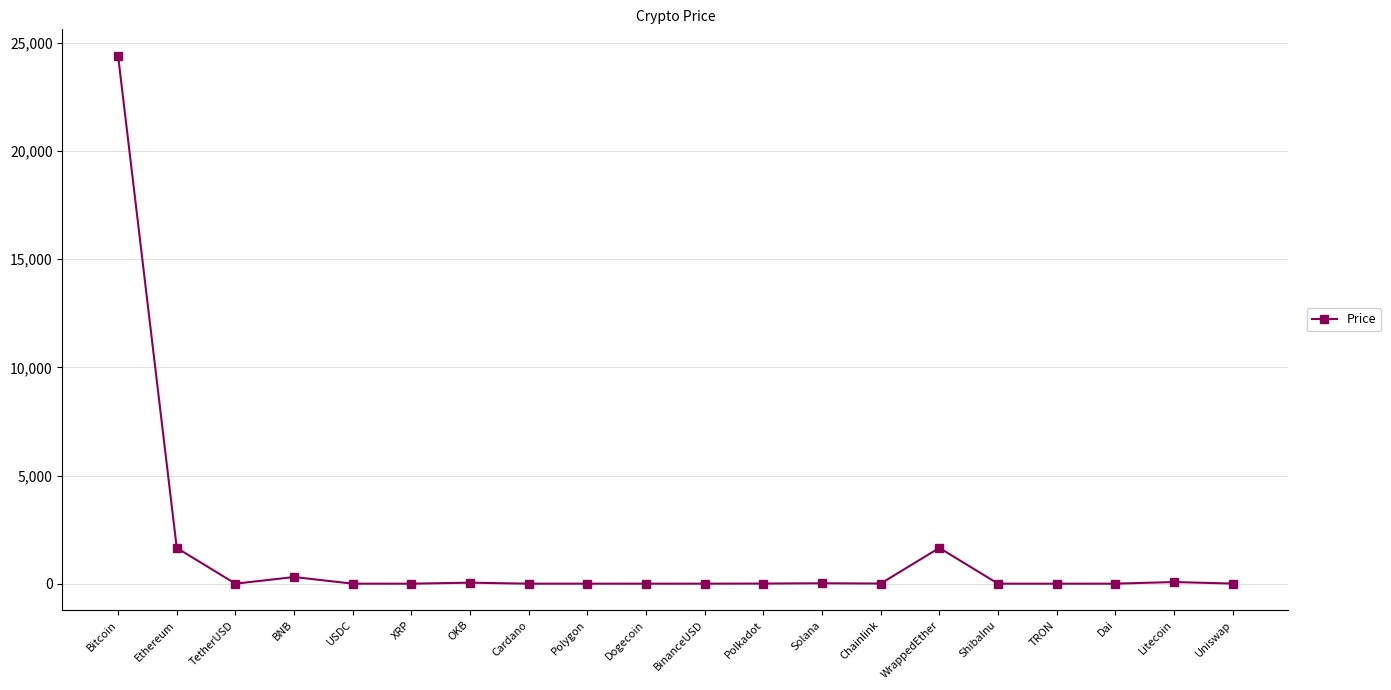

What value does the data have at Ethereum?

1654.0